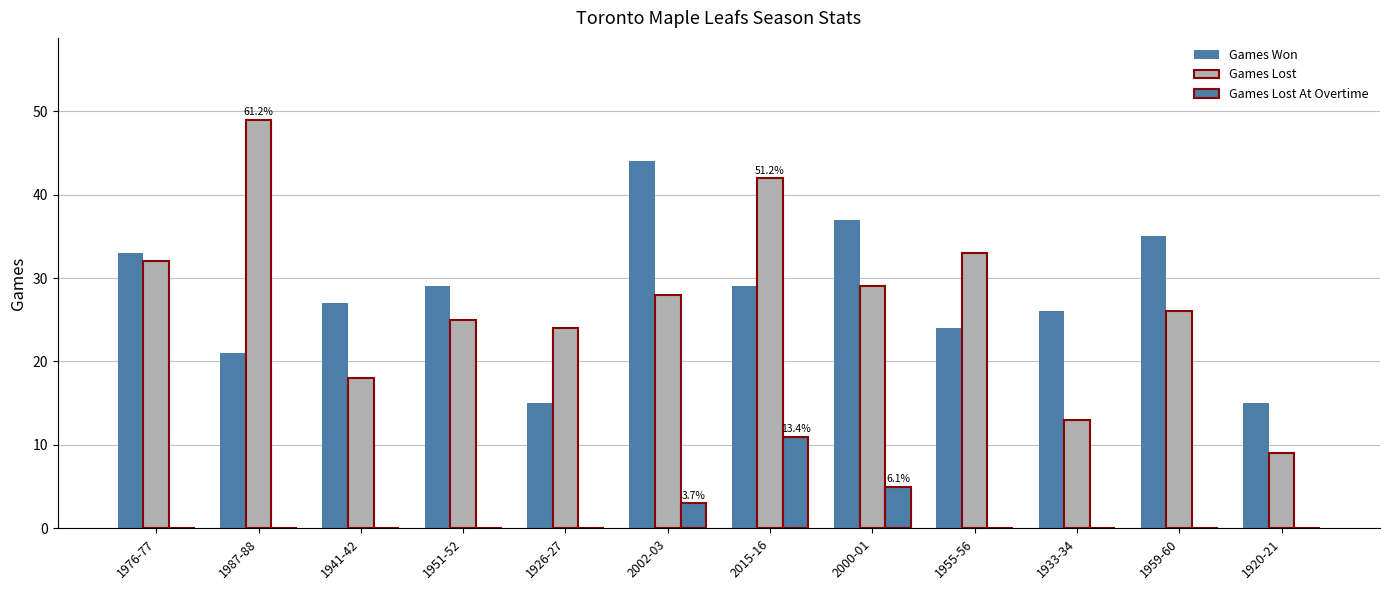

Between 1987-88 and 1951-52, which series saw the biggest shift?

Games Lost